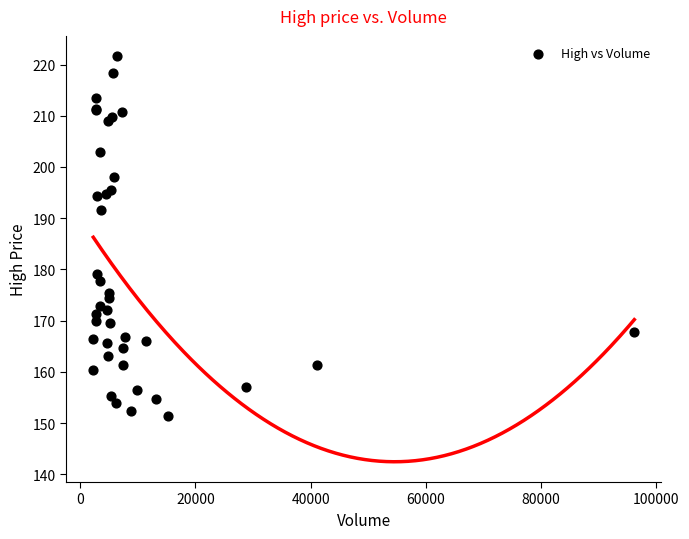

What Y value in the scatter plot is closest to 186?

191.5